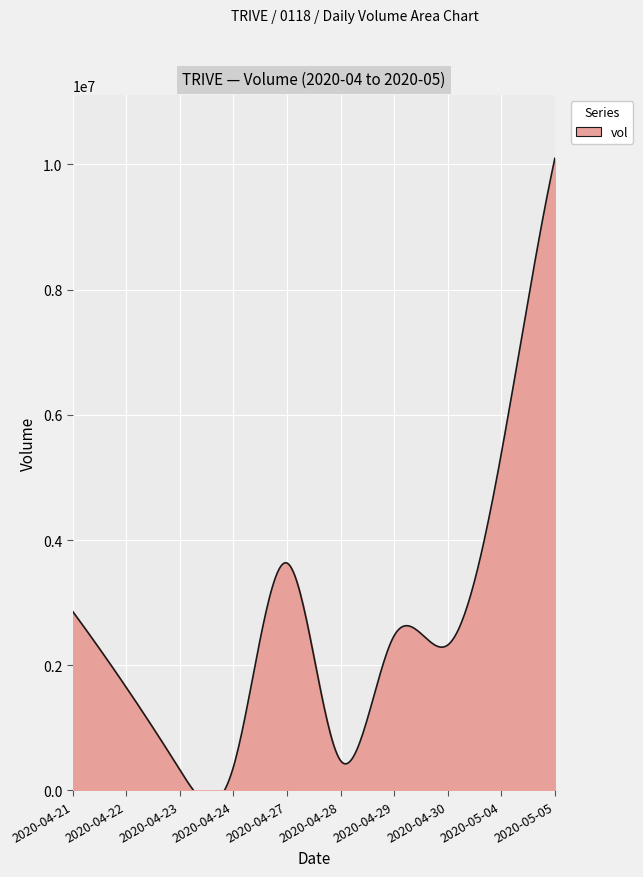

How many interior local valleys (lower than both neighbors) does the data have?

3